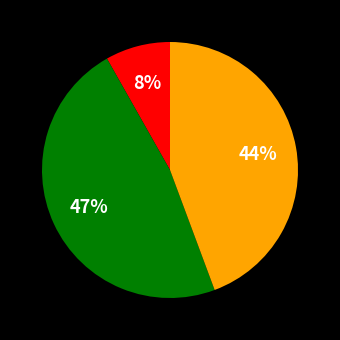

Is there a majority slice in this chart?

No